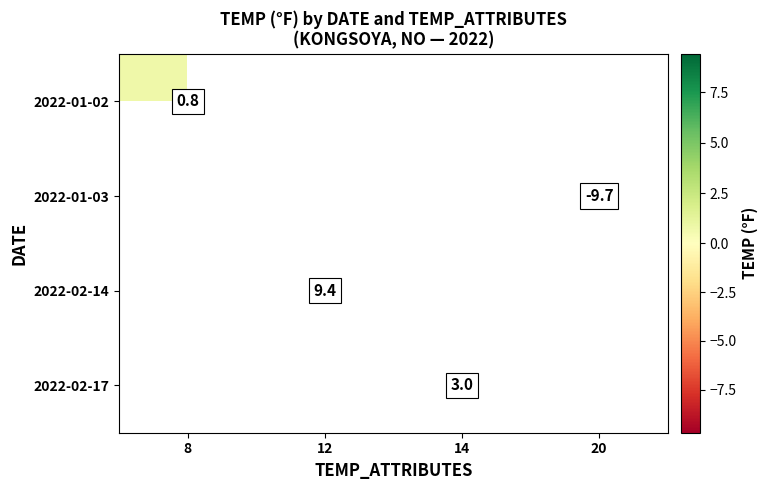

The value of 2022-01-03 at 20 is -4.5. True or false?

False